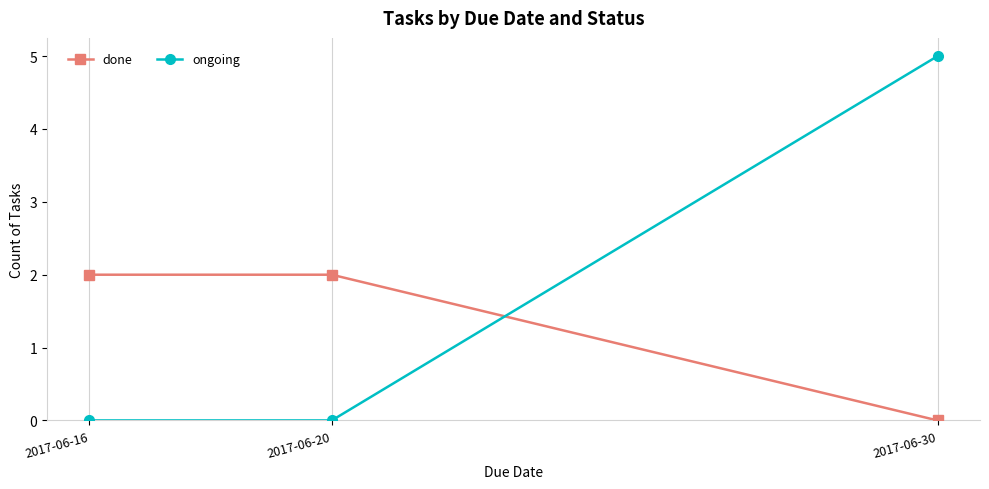

Rank the series at 2017-06-20 from lowest to highest value.

ongoing, done